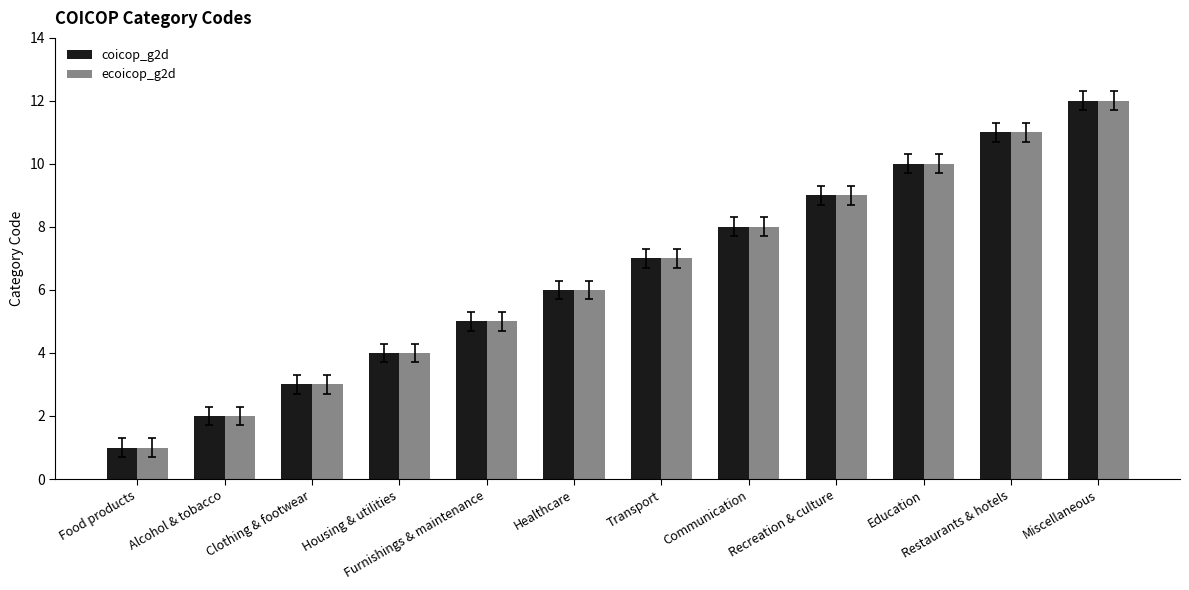

What is the label of the 11th bar from the left?

Restaurants & hotels